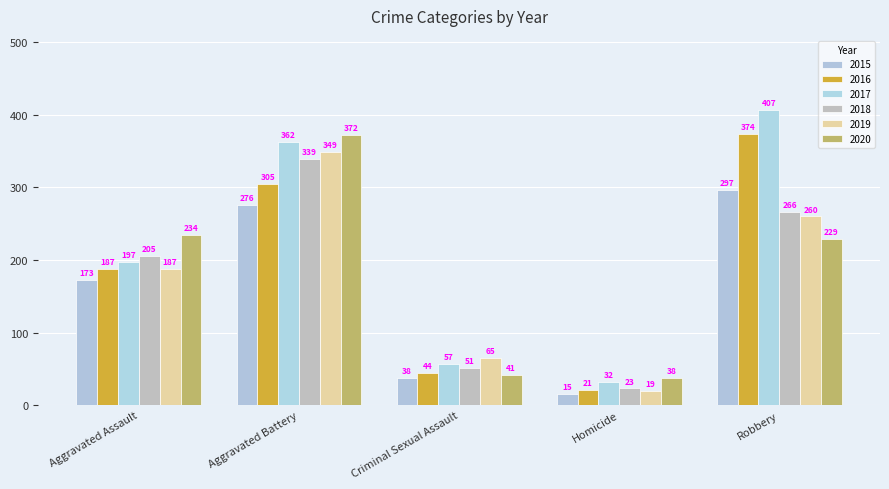

What are all the series names shown in the legend?

2015, 2016, 2017, 2018, 2019, 2020